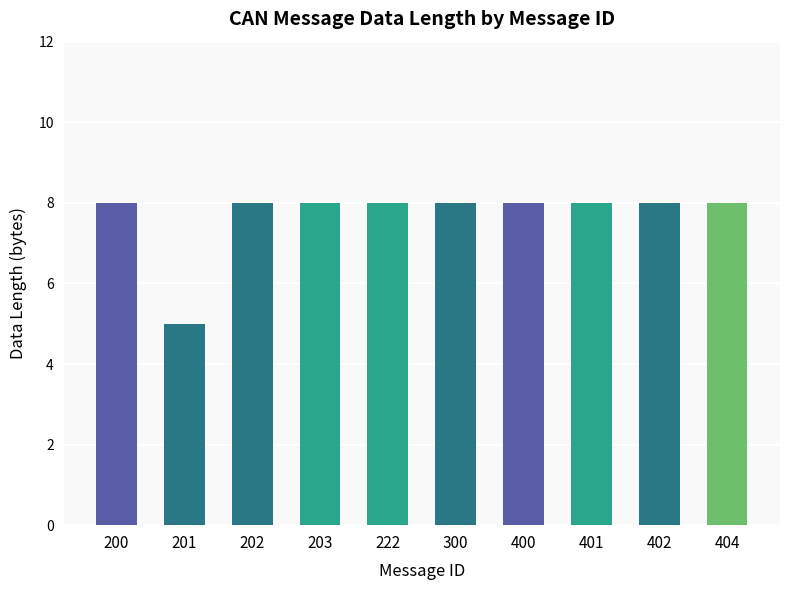

What is the ratio of the value at 203 to the value at 202?

1.0